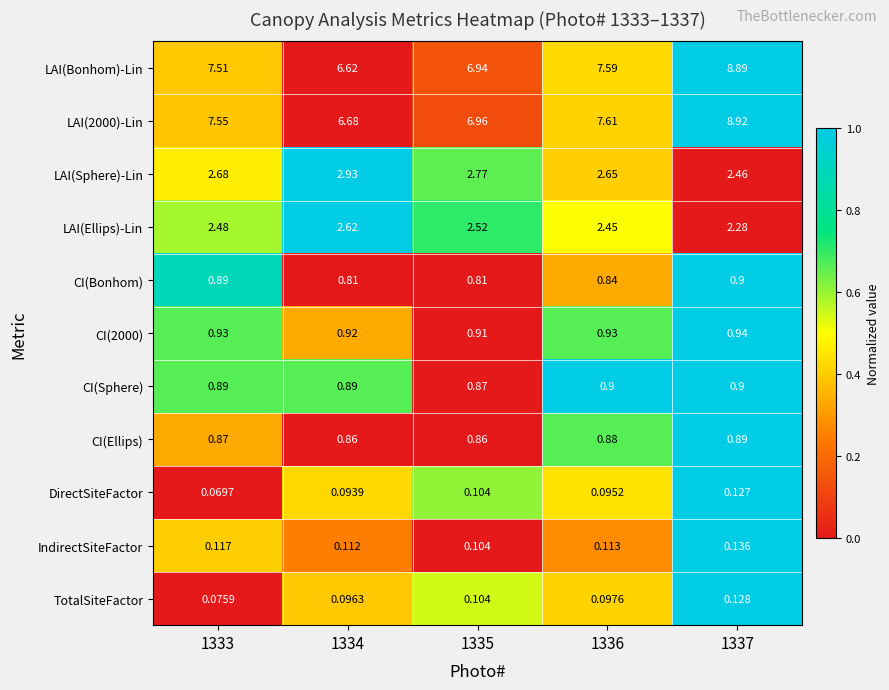

How many categories are shown in the chart?

5